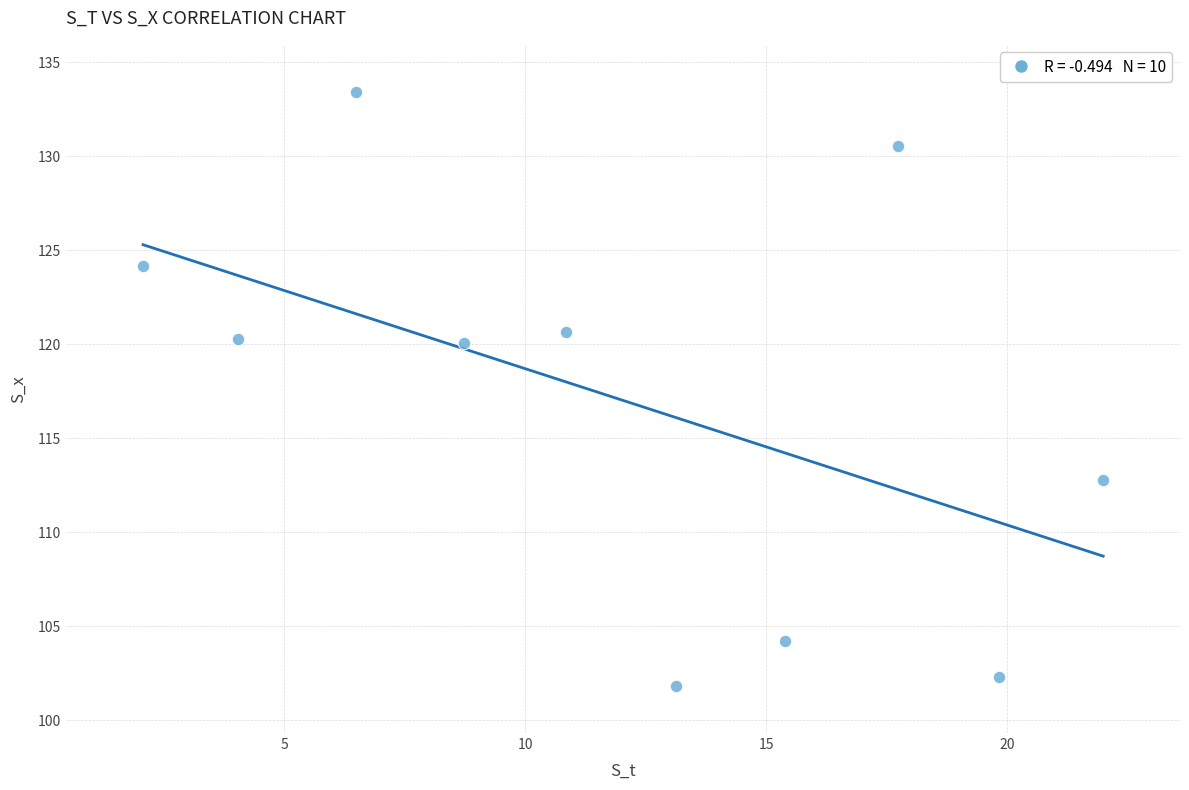

What is the range of X values (max minus min)?

19.9